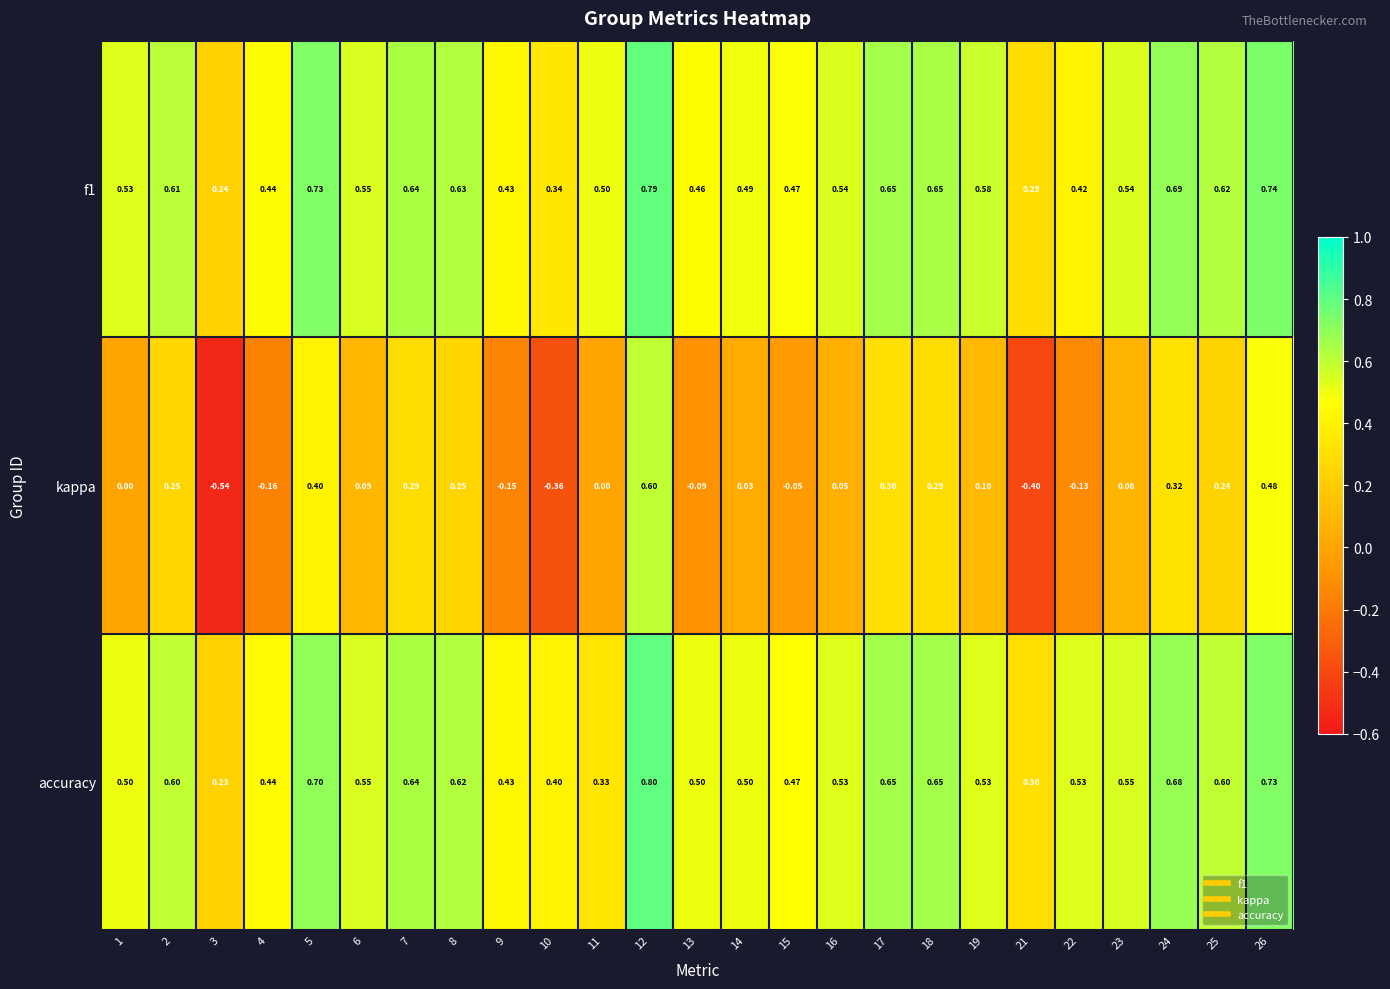

Is the value of f1 at 24 greater than the value of accuracy at 12?

No